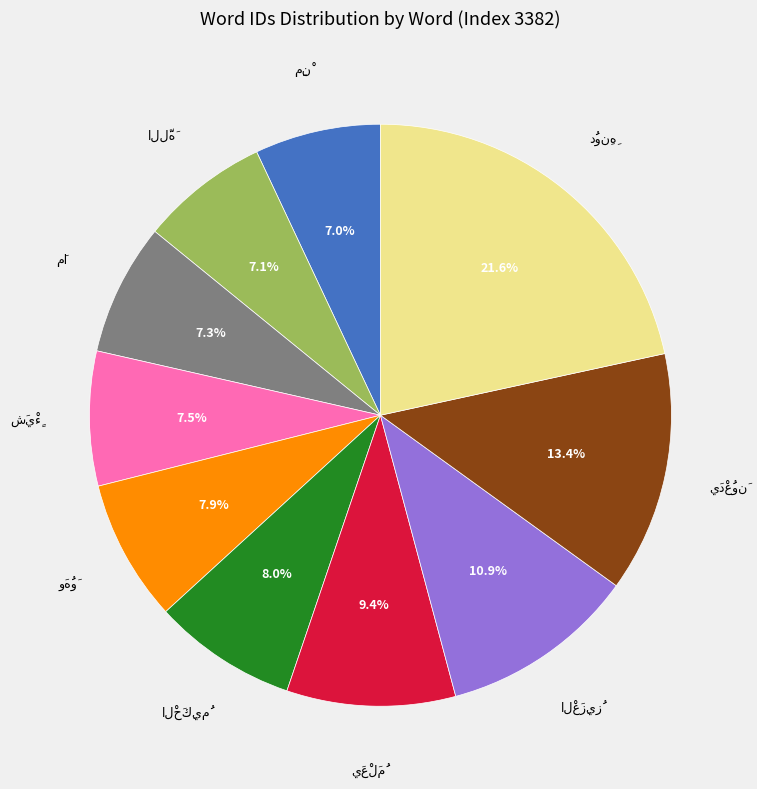

How many segments does this pie chart have?

10